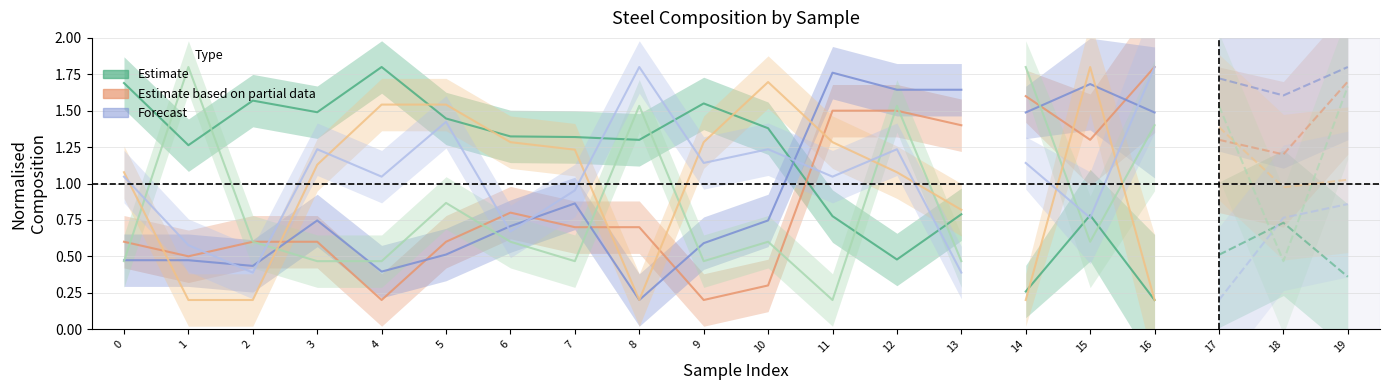

The value of C at 10 is 0.5. True or false?

False